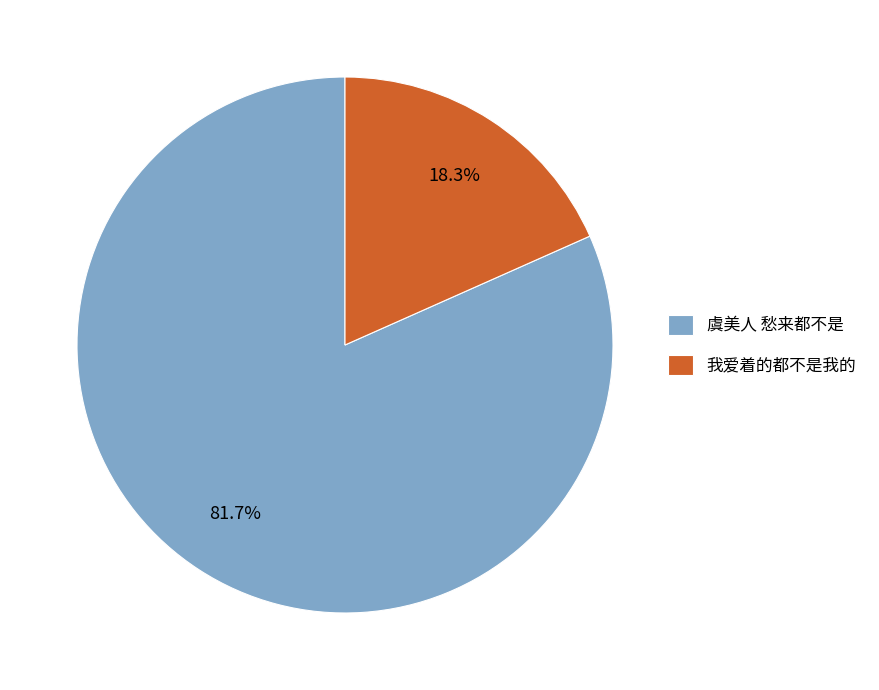

To the nearest percent, what portion does 我爱着的都不是我的 represent?

18%